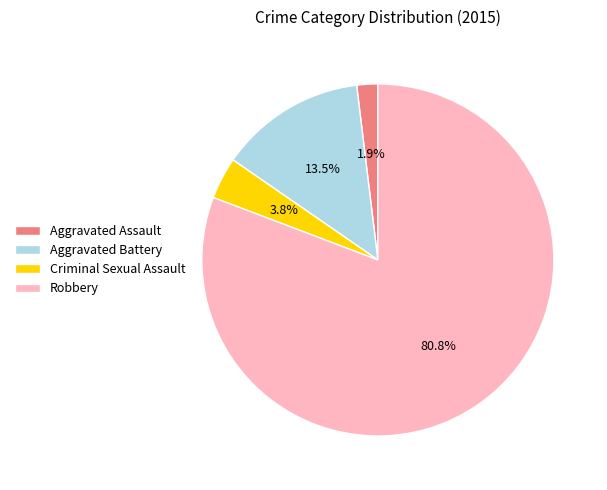

Which has a higher value, Aggravated Assault or Robbery?

Robbery